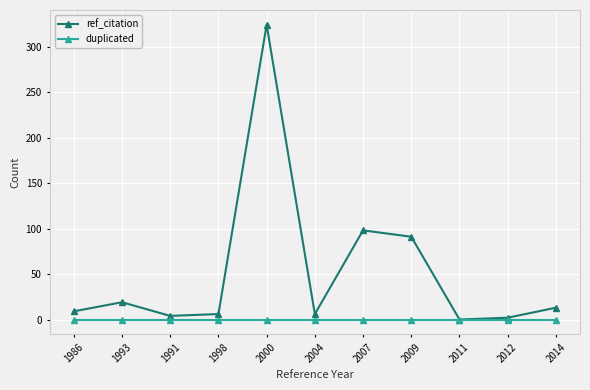

List the series in order of their peak value, lowest first.

duplicated, ref_citation